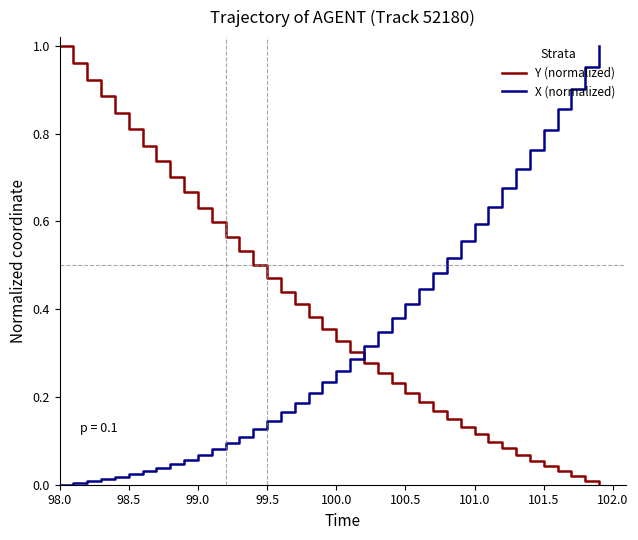

Which series has the largest total across all categories?

Y (normalized)